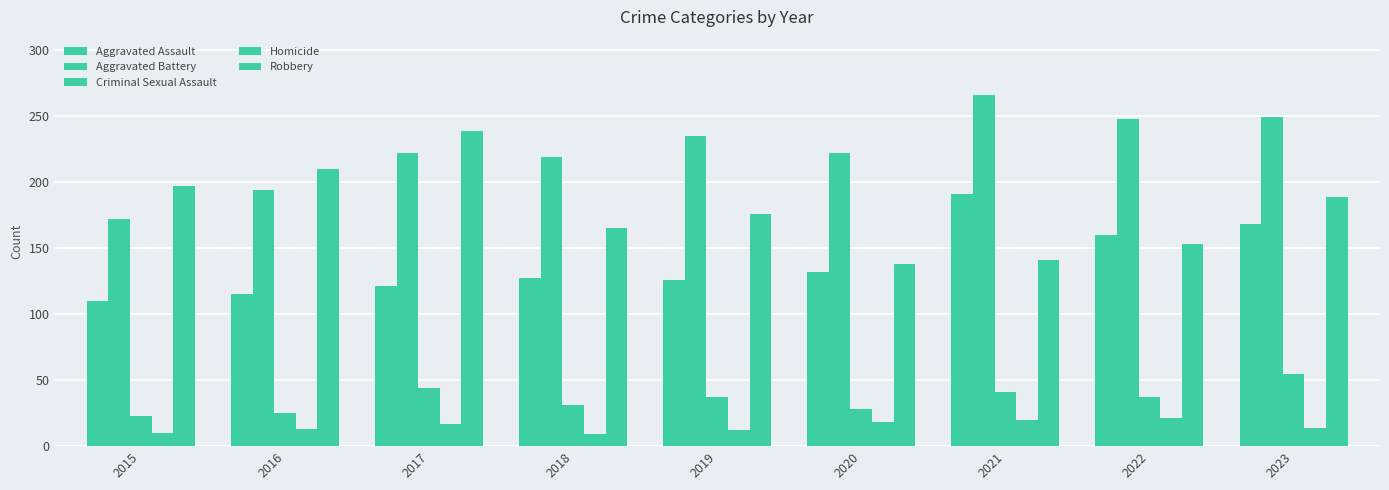

How many bars are there in total?

45